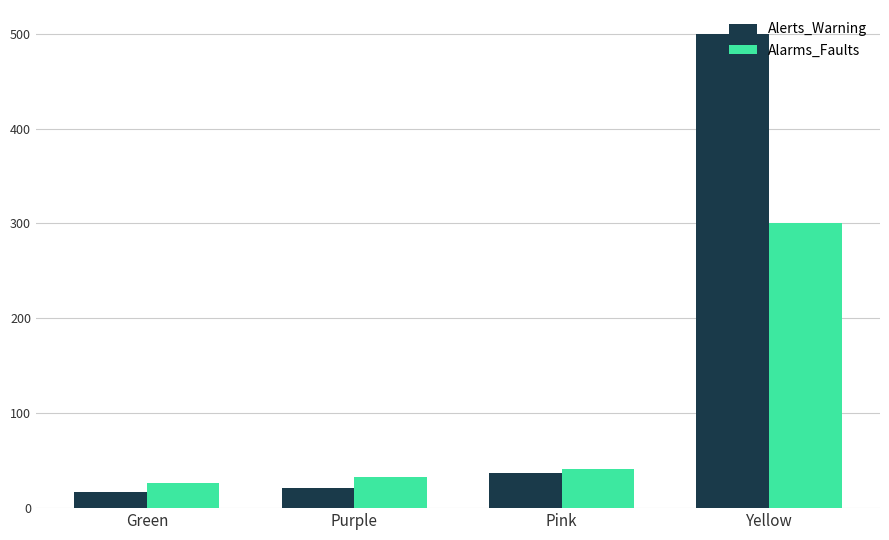

What is the lowest value of the Alarms_Faults series?

27